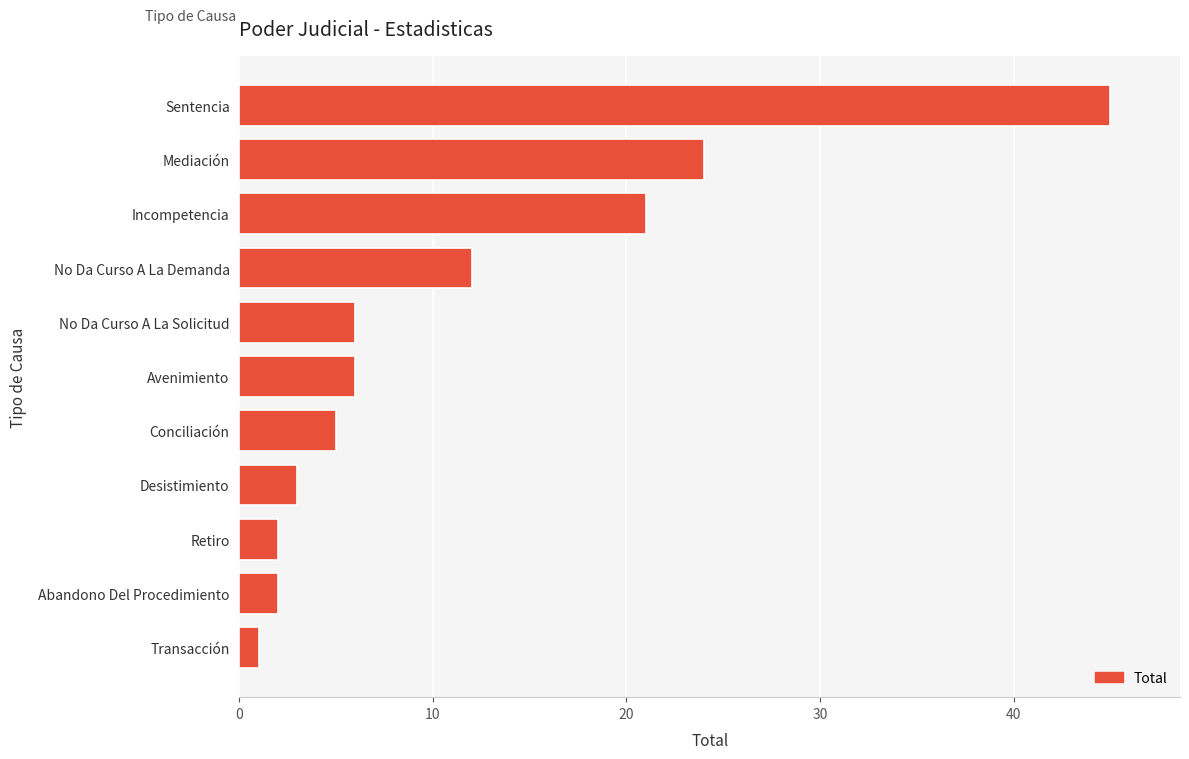

What is the difference between the maximum and minimum values?

44